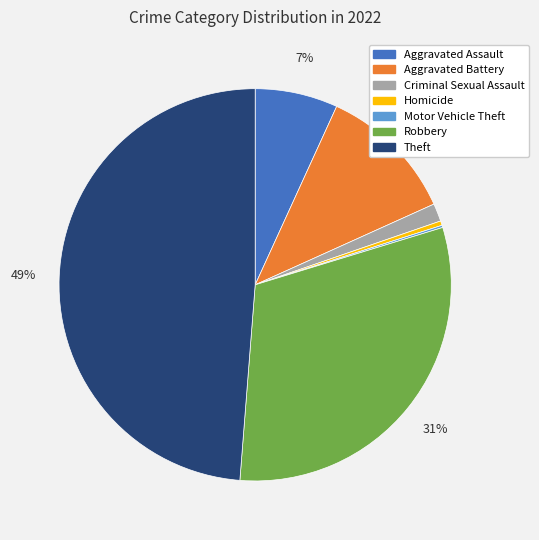

True or false: Theft accounts for 55% of the total.

False